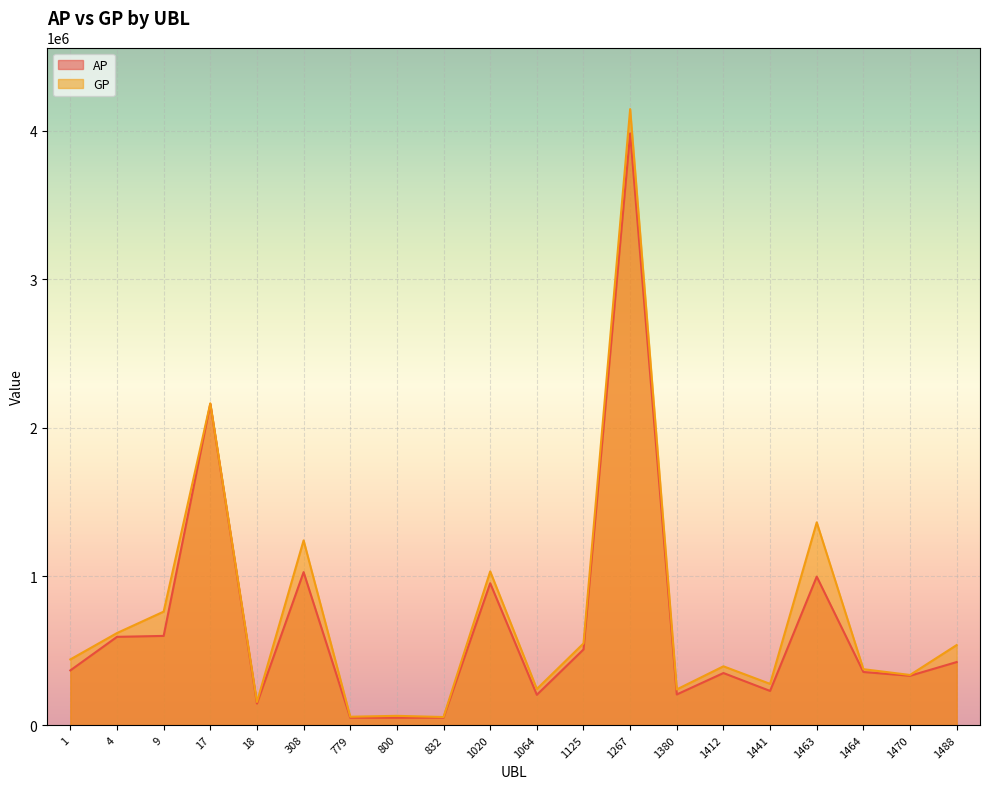

True or false: AP has a value of 83230 at 1064.

False